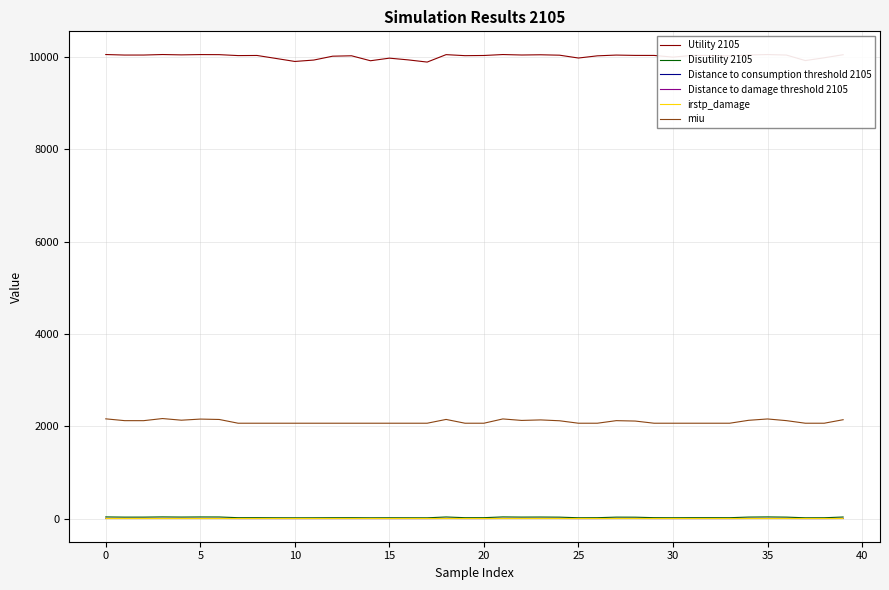

What is the difference between the maximum and minimum values in the Utility 2105 series?

163.3